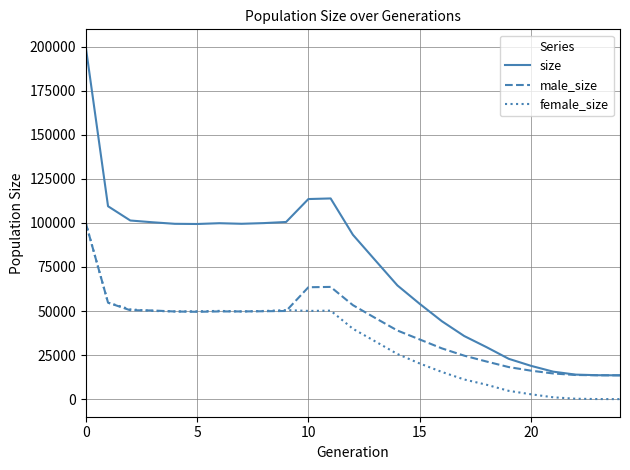

What is the highest value of the male_size series?

99953